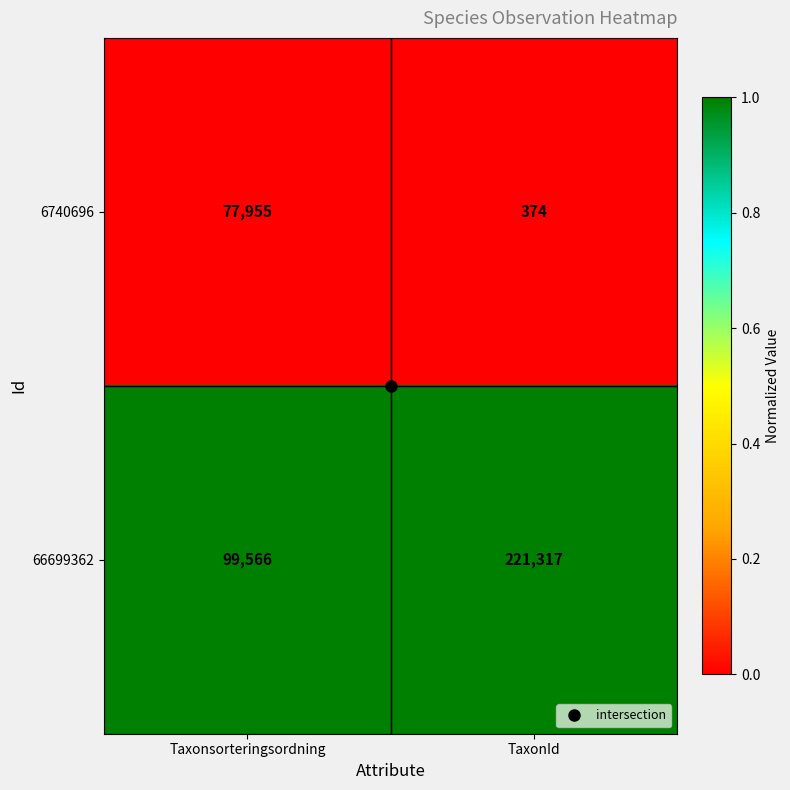

The value of 66699362 at Taxonsorteringsordning is 99566. True or false?

True